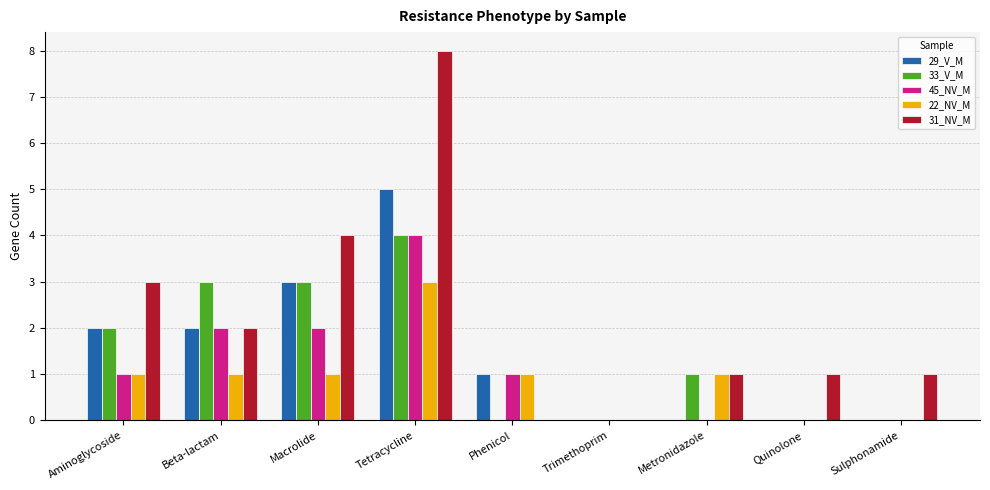

How many 29_V_M values are between 0 and 2?

7